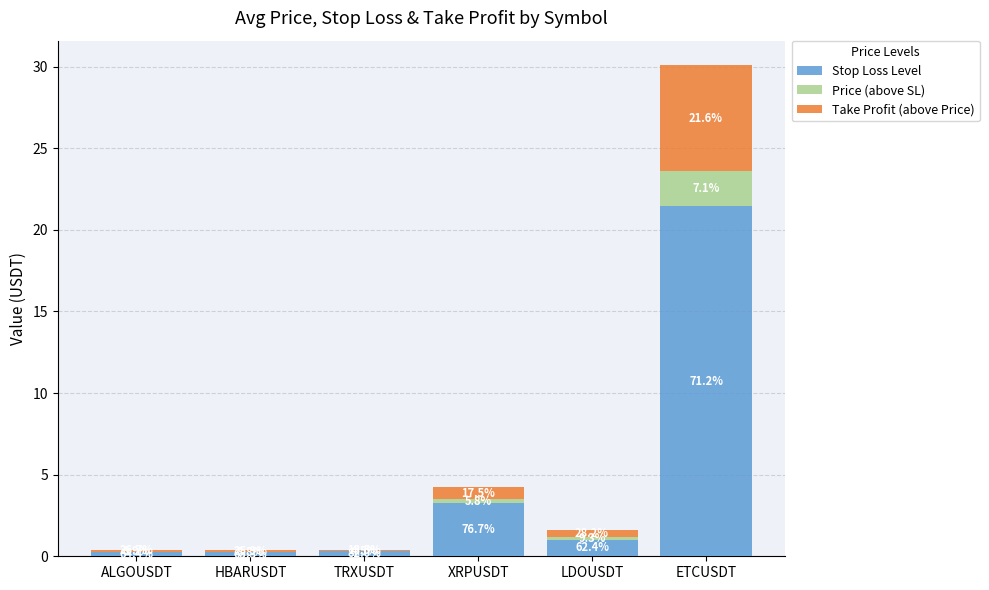

What is the difference between the Price (above SL) values at XRPUSDT and LDOUSDT?

0.1